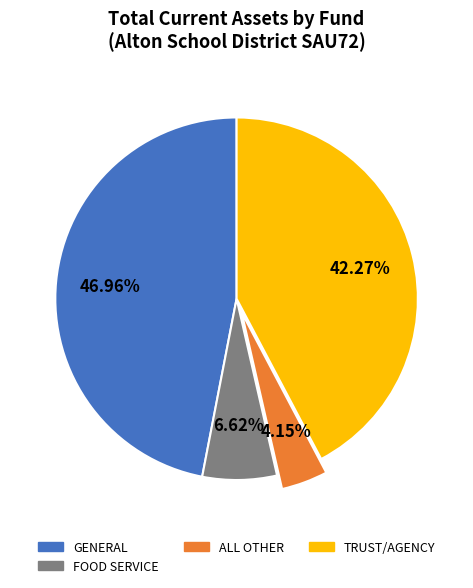

Is there a majority slice in this chart?

No